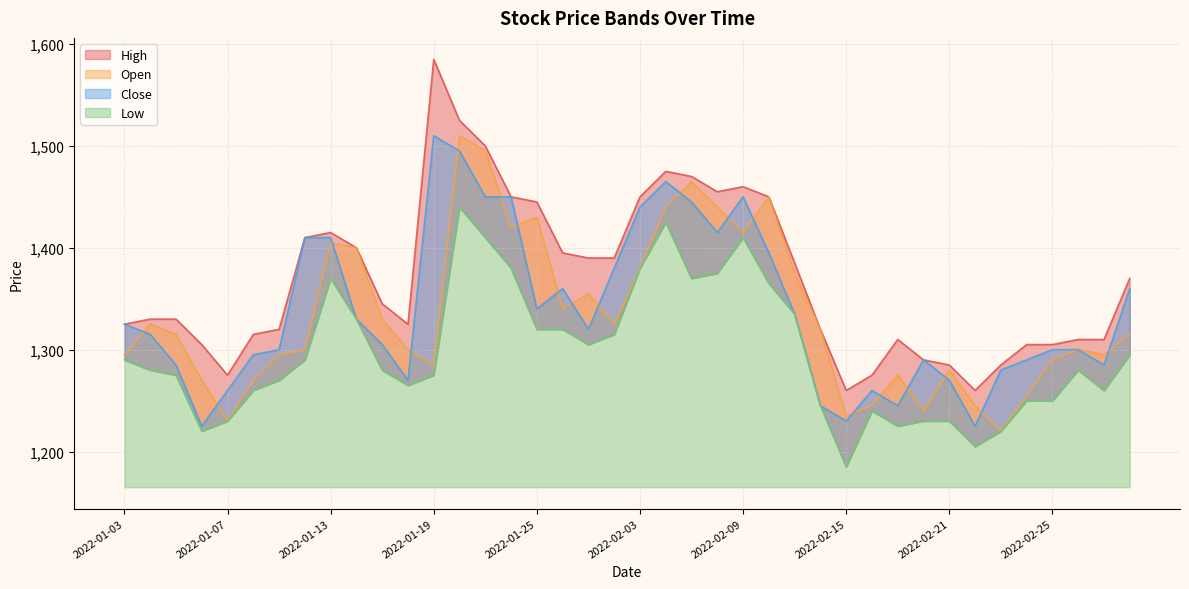

The value of Low at 2022-01-27 is 1305. True or false?

True